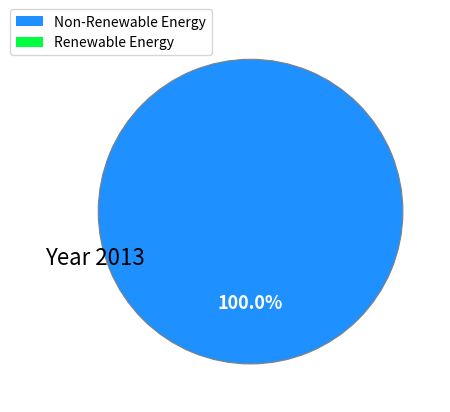

Is there a majority slice in this chart?

Yes